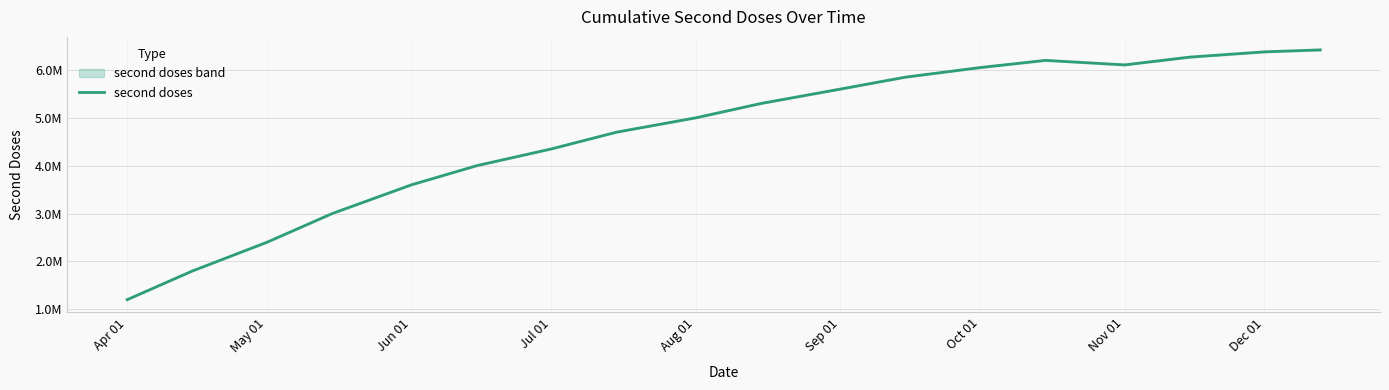

What position from the left is Nov 01?

15